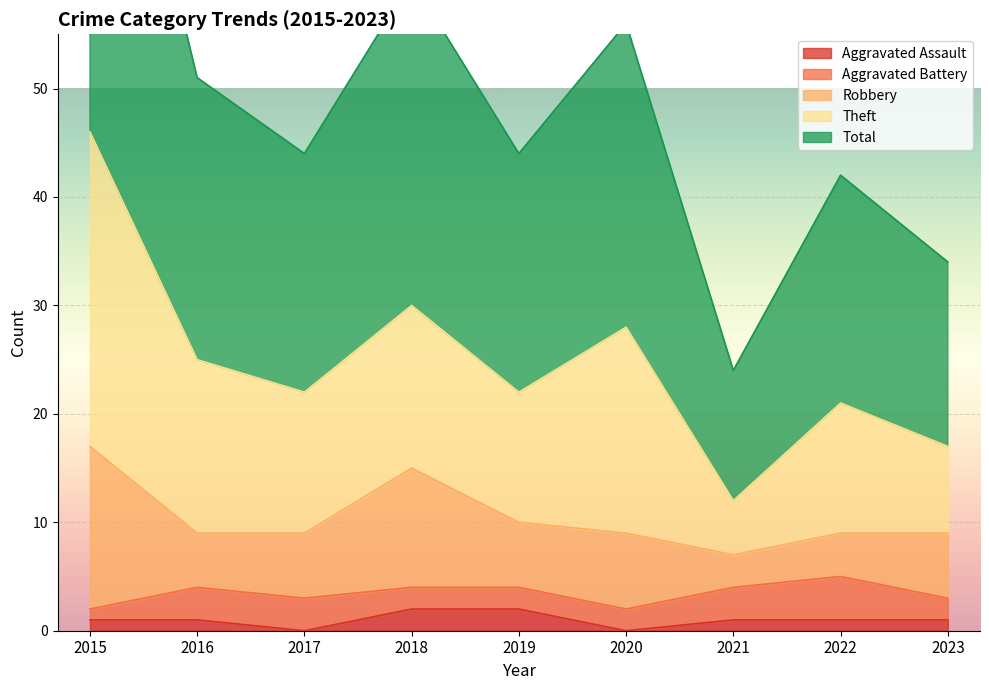

True or false: Theft and Aggravated Assault cross at least once.

False